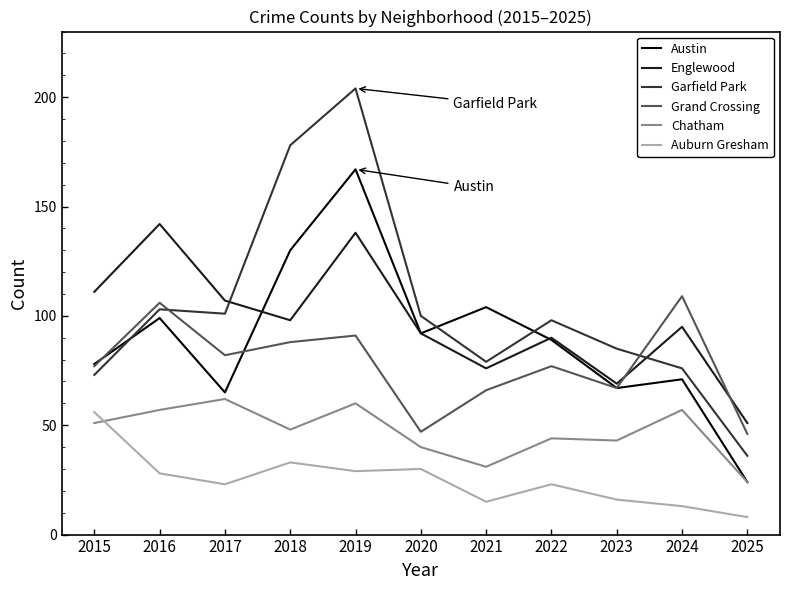

True or false: Englewood and Garfield Park cross at least once.

True